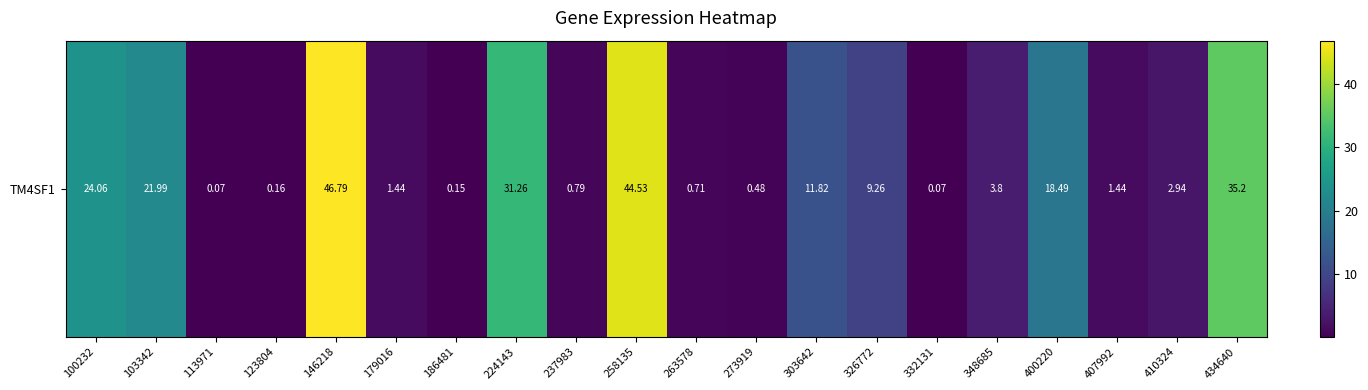

Reading right to left, what are all the values shown in this chart?

35.2	2.9	1.4	18.5	3.8	0.1	9.3	11.8	0.5	0.7	44.5	0.8	31.3	0.1	1.4	46.8	0.2	0.1	22.0	24.1